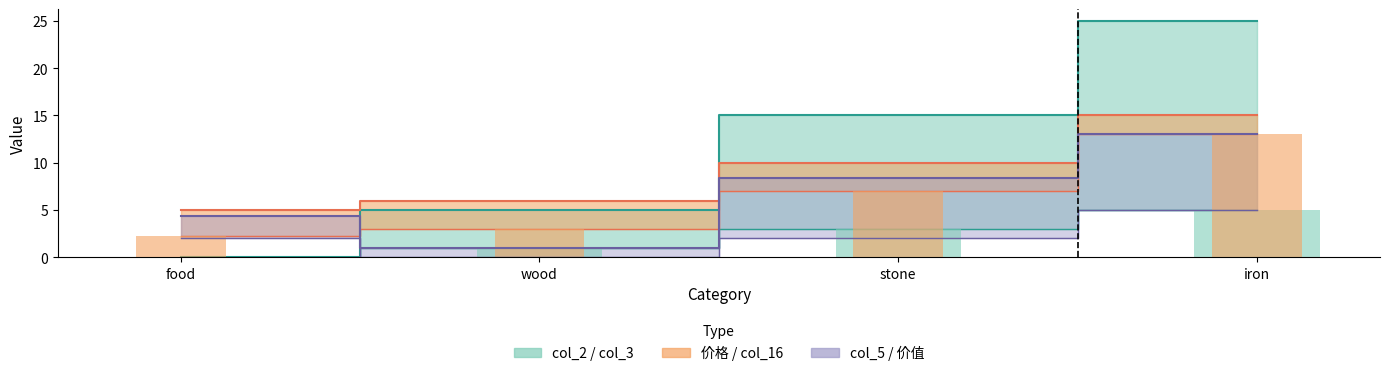

Which has a higher value, stone or food?

stone